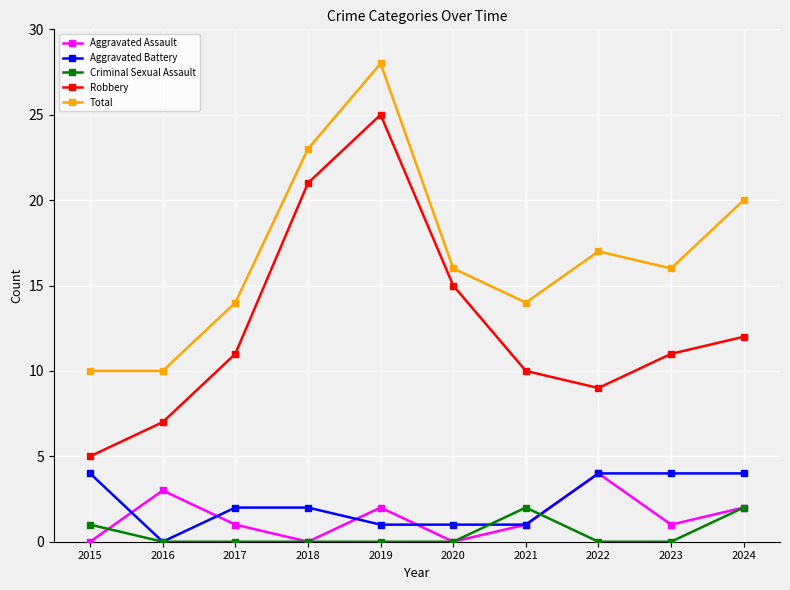

How many distinct data groups are displayed?

5